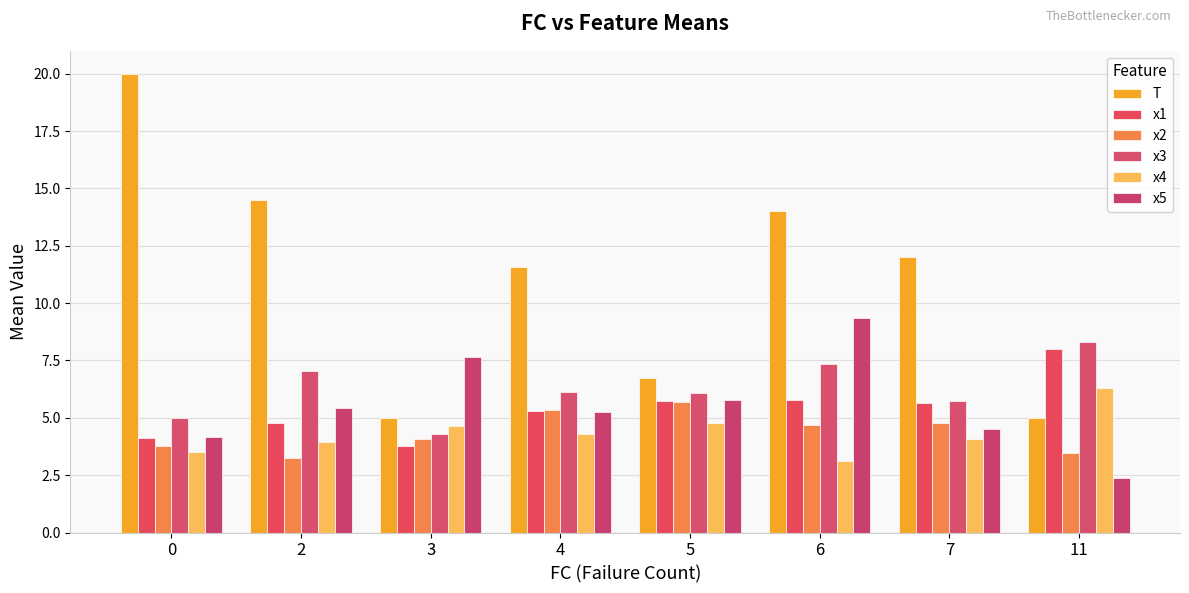

What is the average value of the x4 series?

4.3